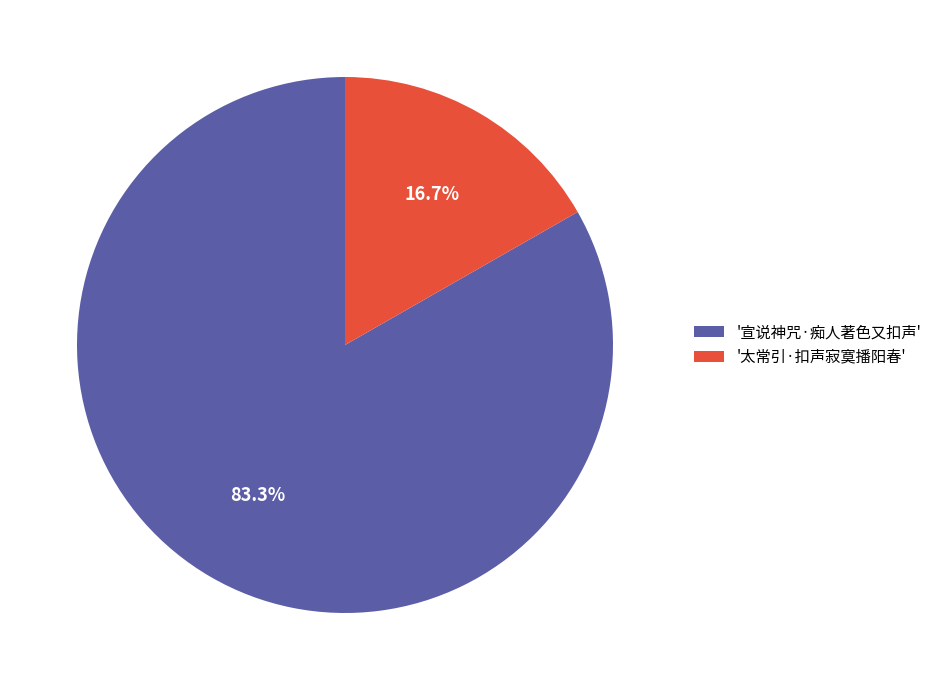

Rank the categories by value from lowest to highest.

'太常引·扣声寂寞播阳春', '宣说神咒·痴人著色又扣声'